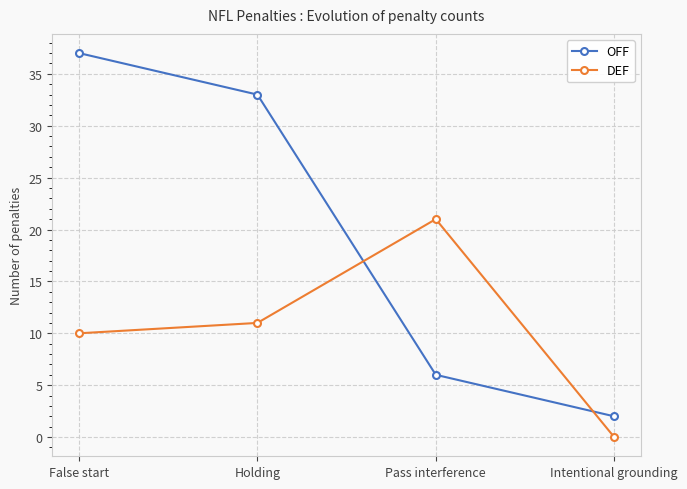

How many data points does each series have?

4